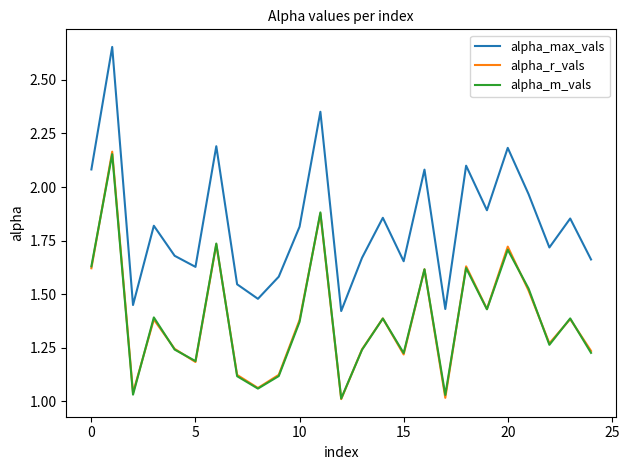

True or false: alpha_max_vals and alpha_m_vals cross at least once.

False